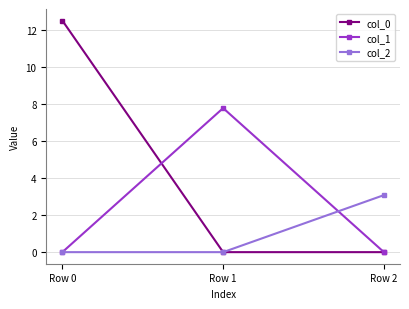

Rank the series by their maximum value, from highest to lowest.

col_0, col_1, col_2